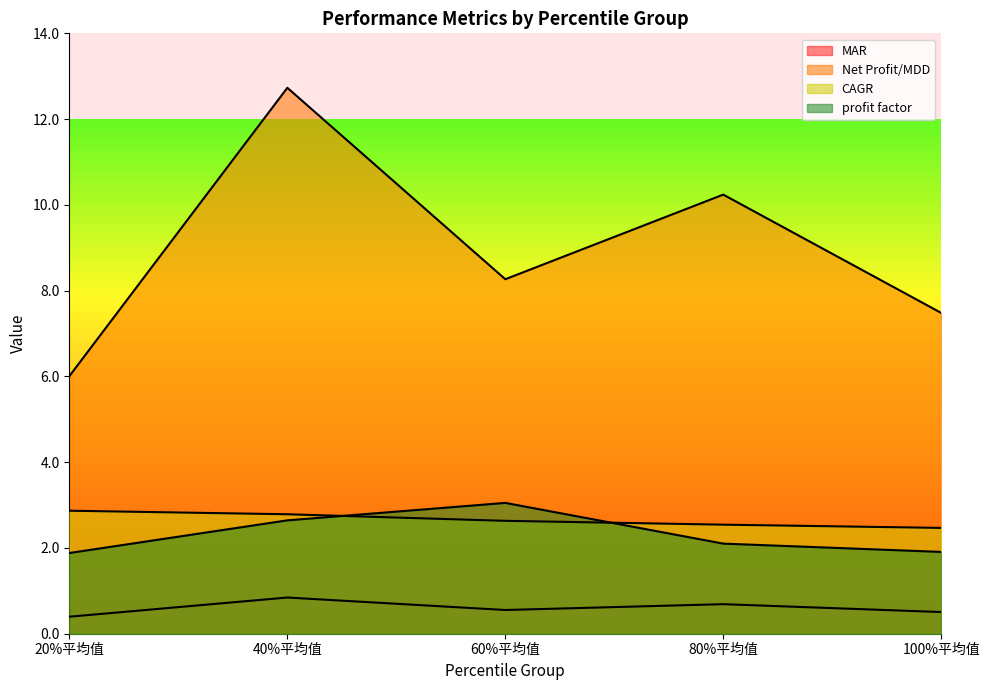

Count the number of data series in this chart.

4